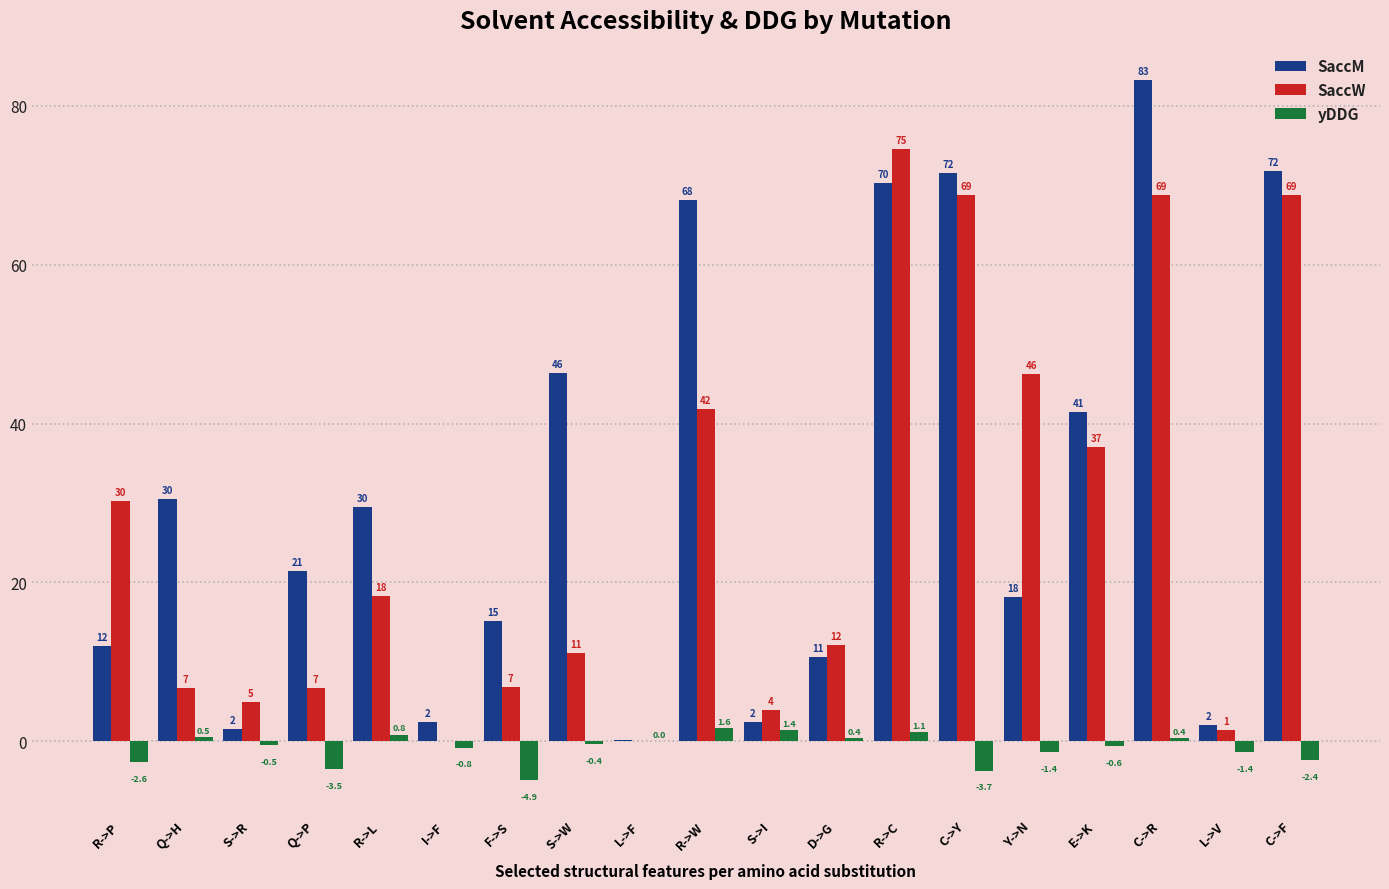

Count the number of data series in this chart.

3